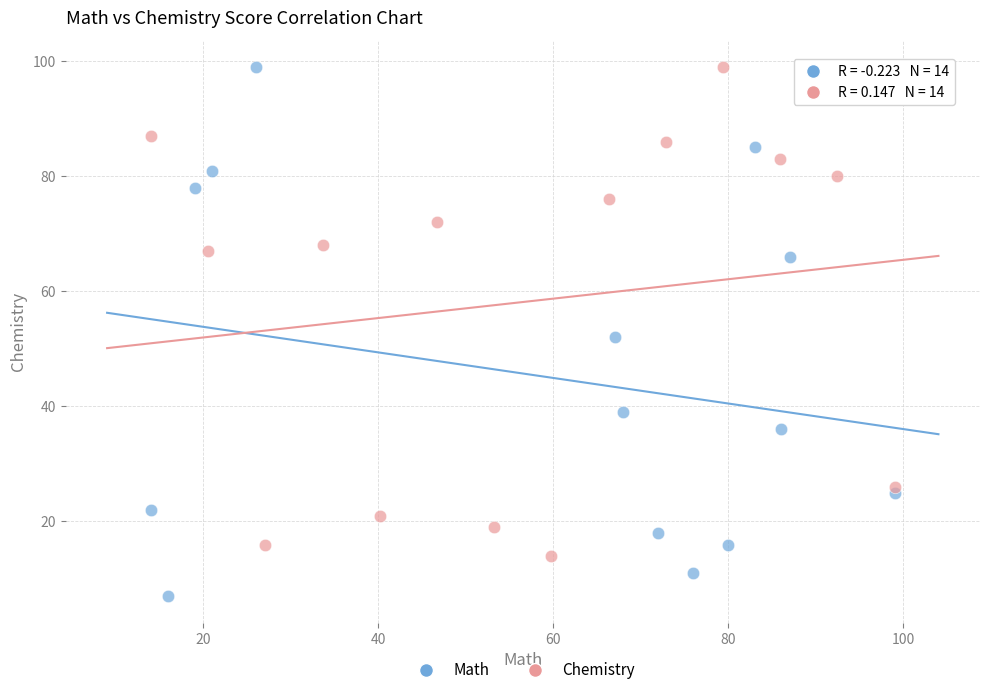

Which series has the largest Y range (max minus min)?

Math